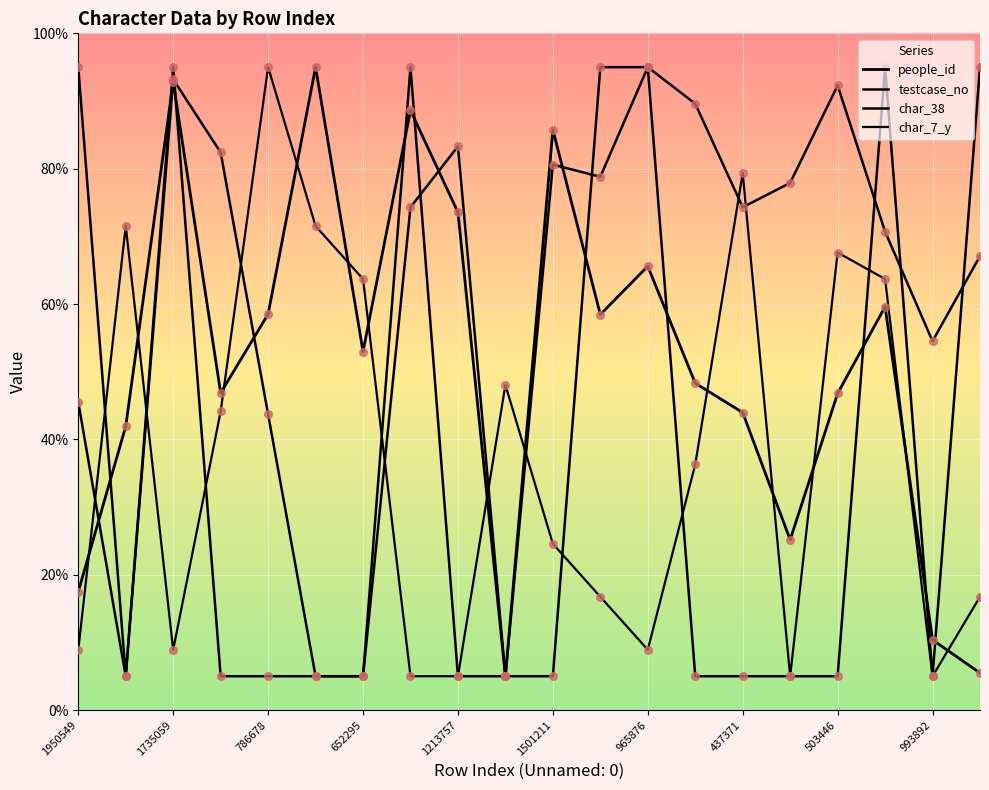

Which series has the largest total across all categories?

testcase_no